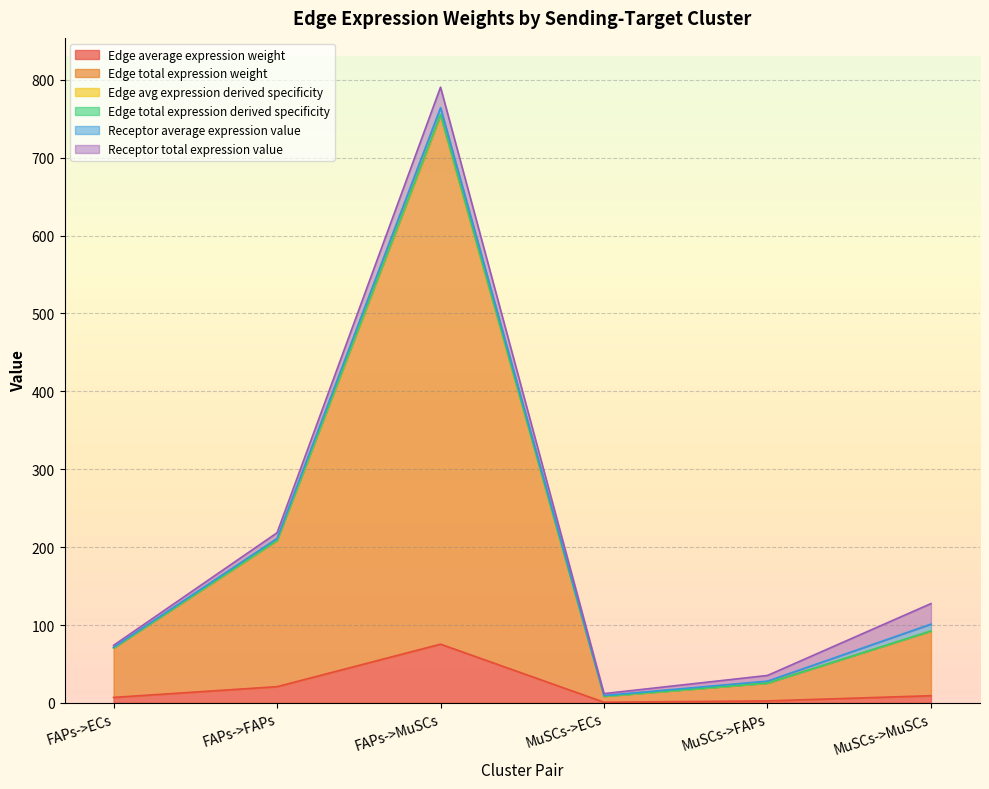

At which label does Edge average expression weight reach its minimum?

MuSCs->ECs